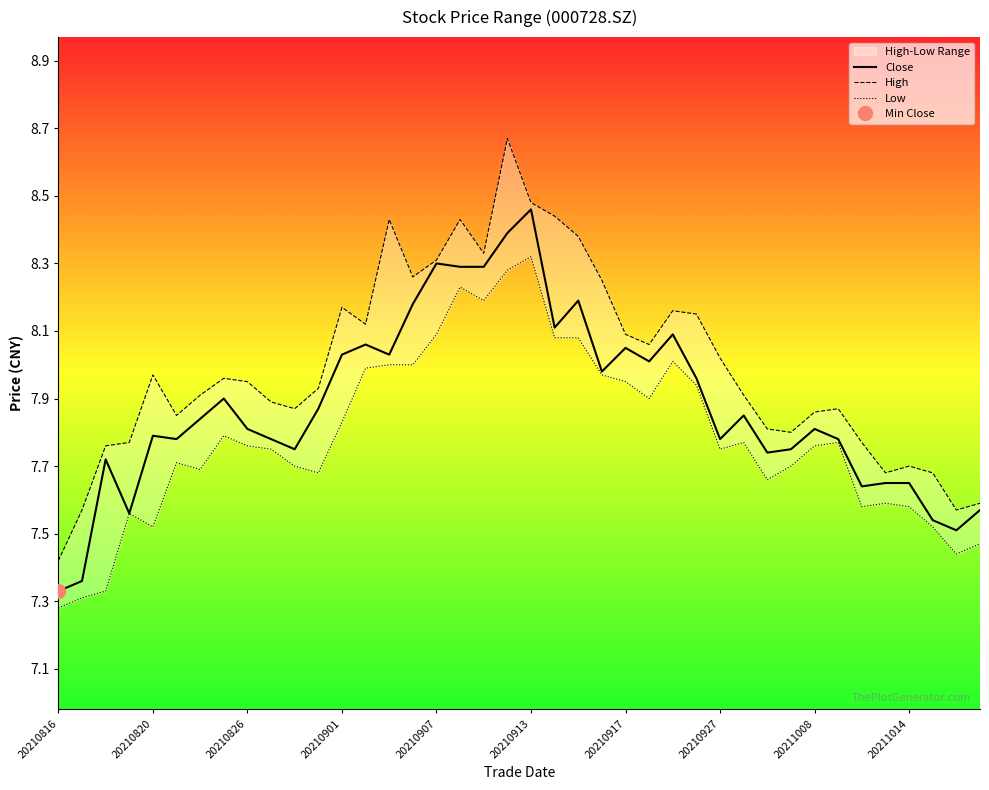

What is the label of the 1st point from the left?

20210816